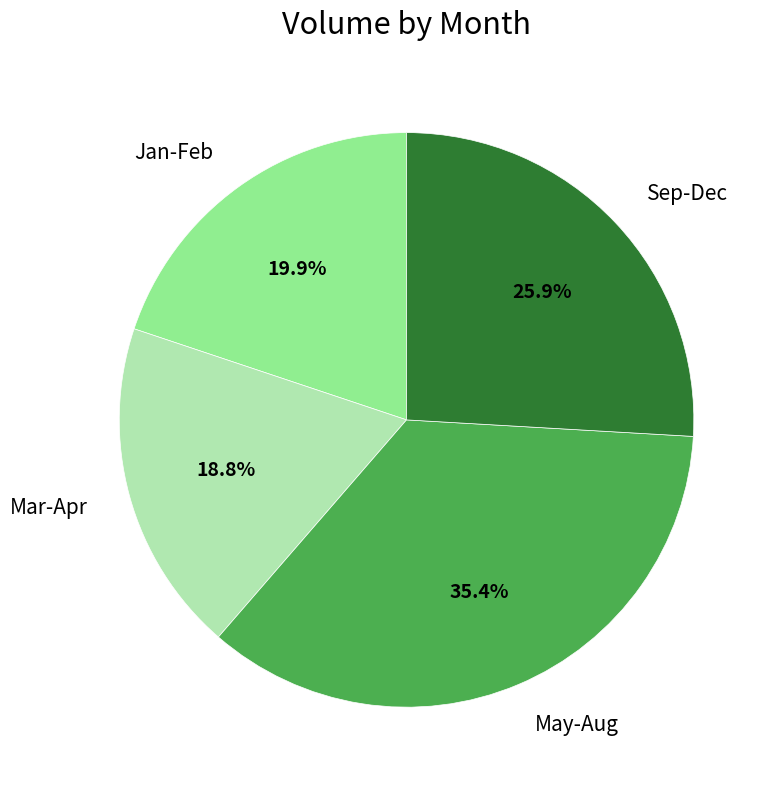

Rank the categories by value from highest to lowest.

May-Aug, Sep-Dec, Jan-Feb, Mar-Apr